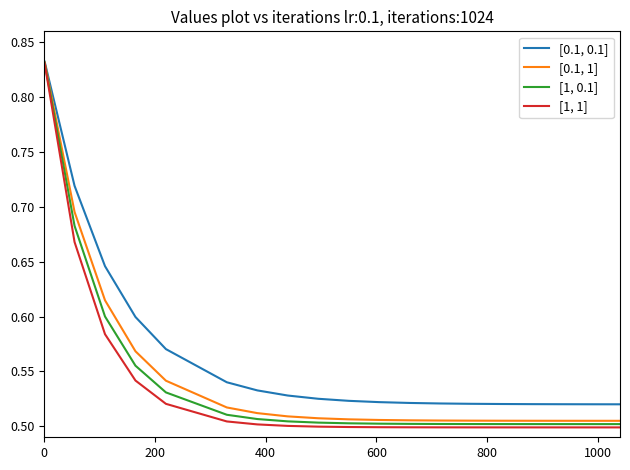

List the series in order of their peak value, lowest first.

[1, 1], [1, 0.1], [0.1, 1], [0.1, 0.1]